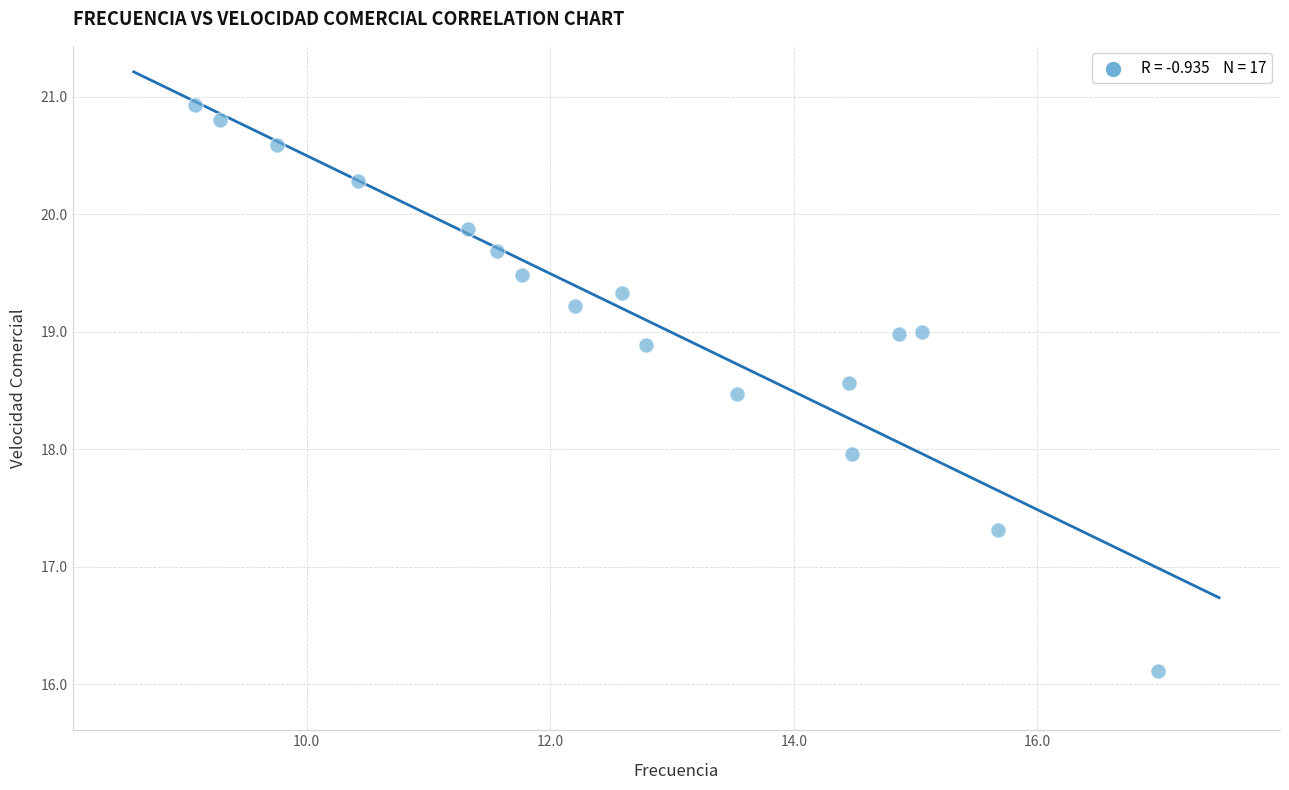

What is the range of Y values (max minus min)?

4.8